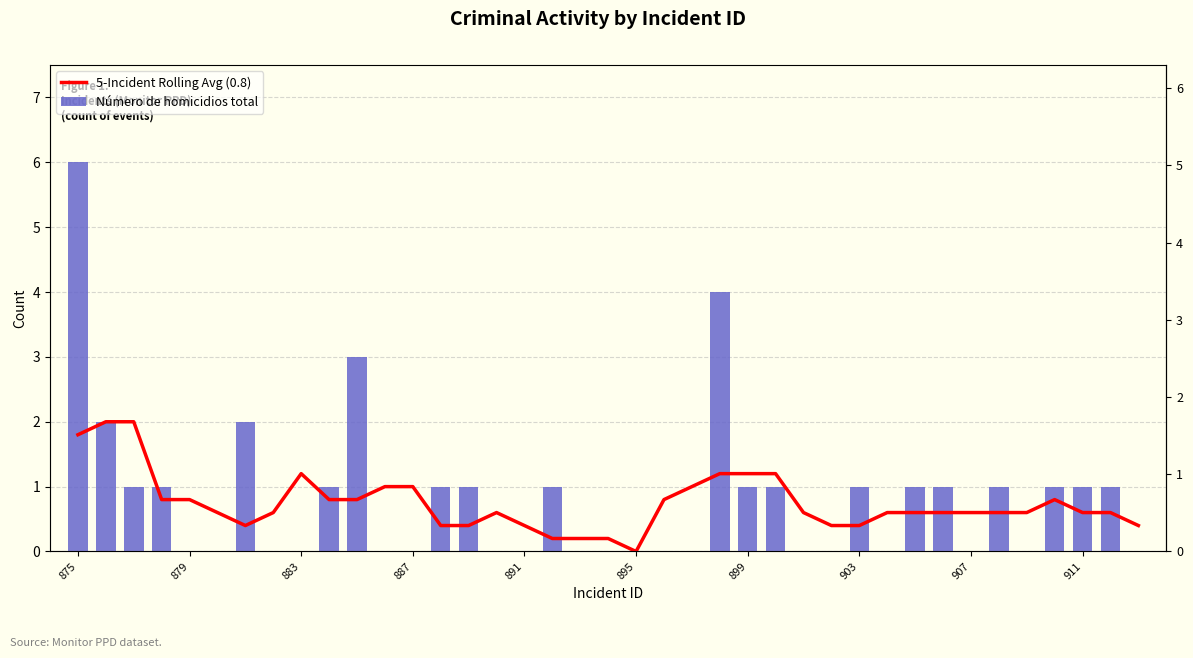

What position from the left is 13?

14